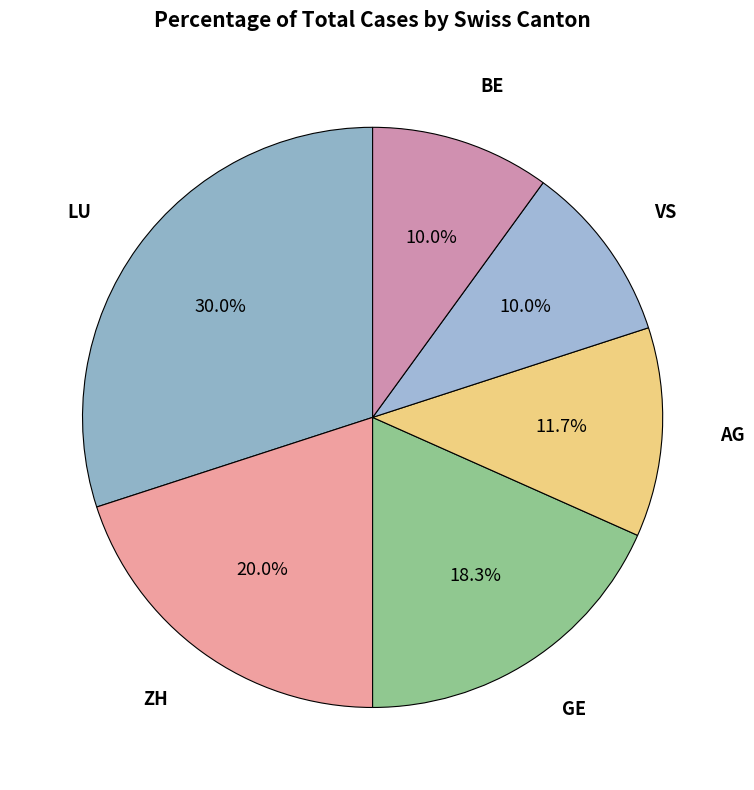

Which slice is the largest?

LU